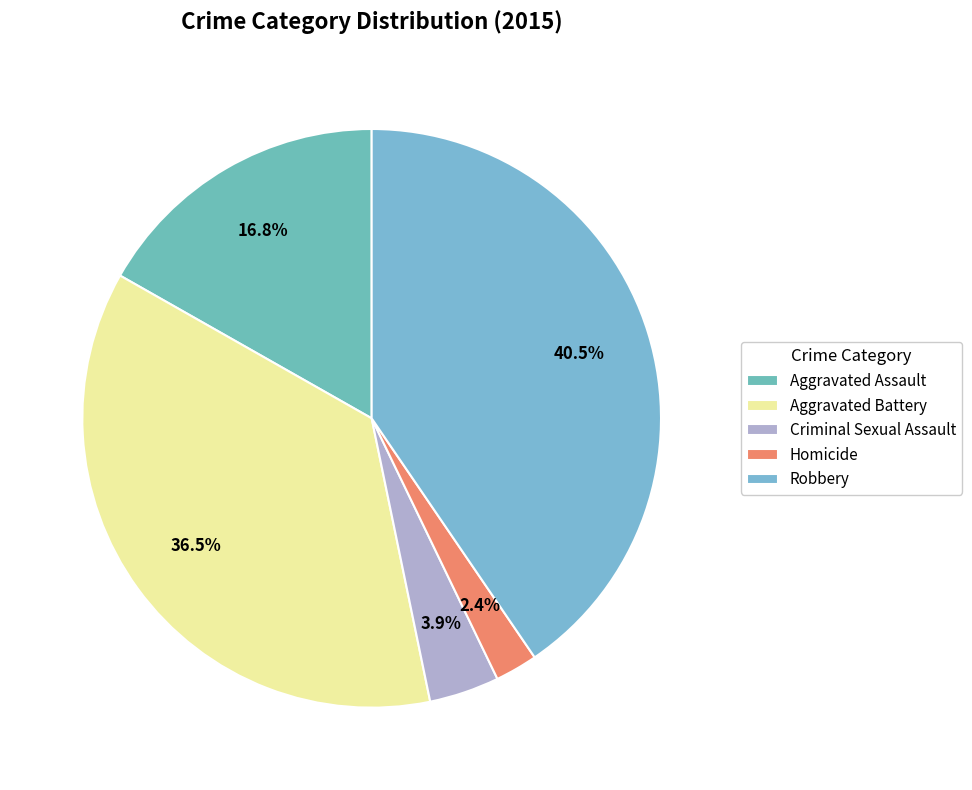

Which slice is the smallest?

Homicide